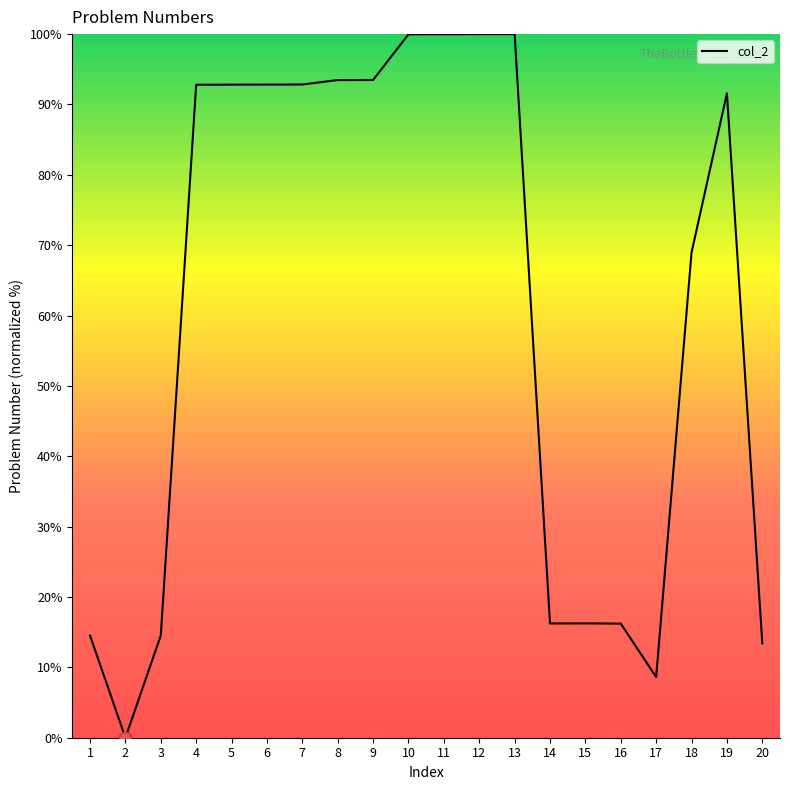

Between 2 and 3, which is larger?

3